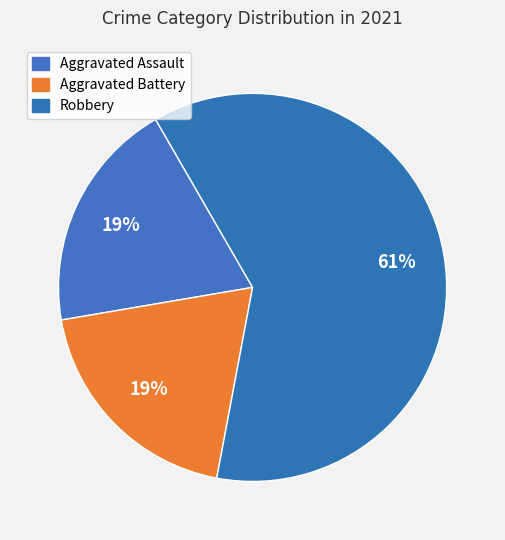

True or false: Aggravated Battery accounts for 19% of the total.

True